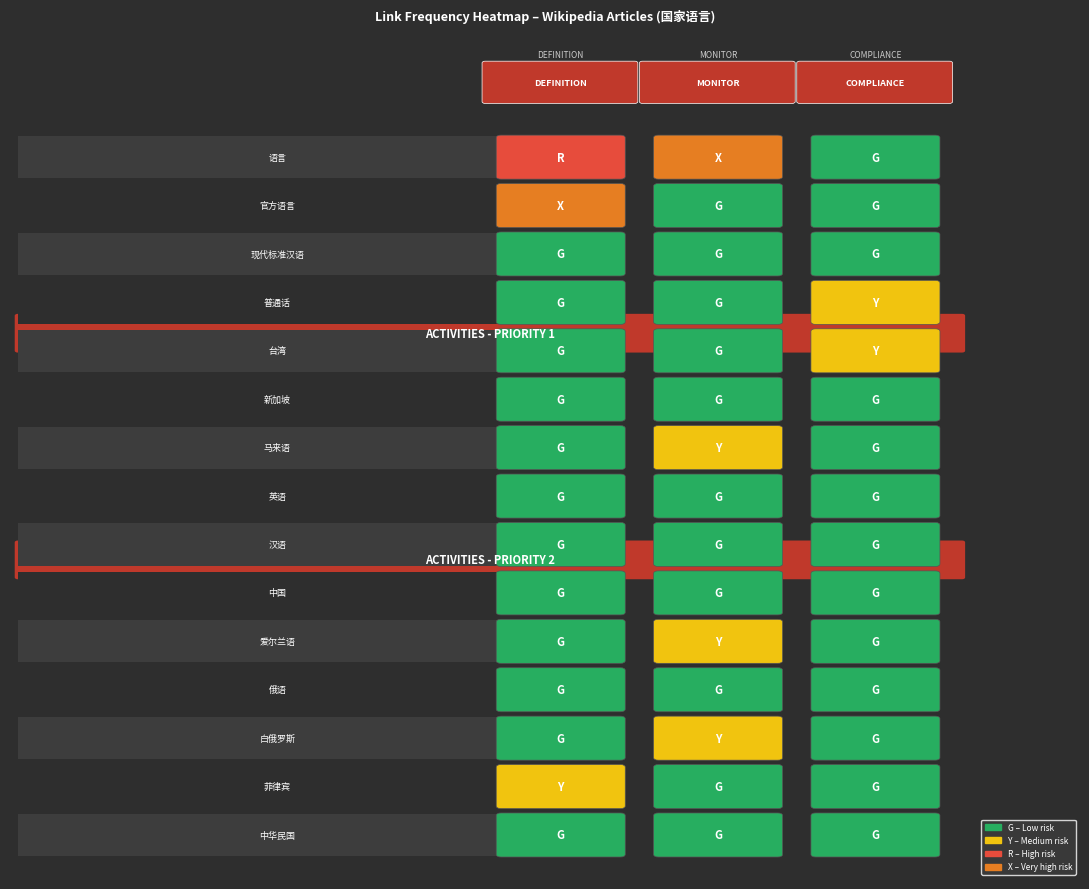

What is the sum of the 台湾 values at 现代标准汉语 and 官方语言?

5